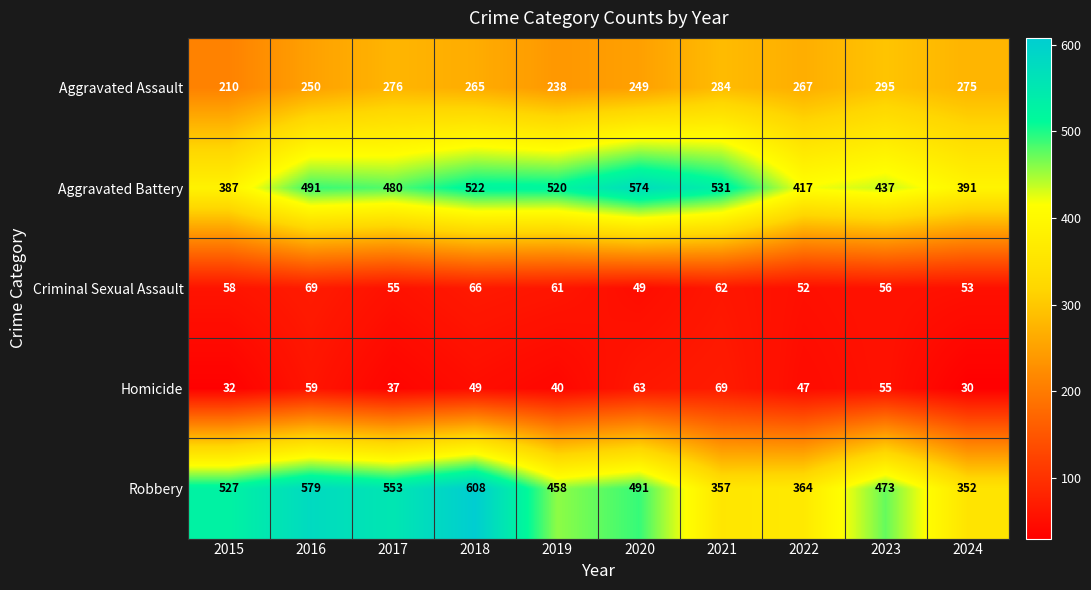

What is the sum of all Homicide values?

481